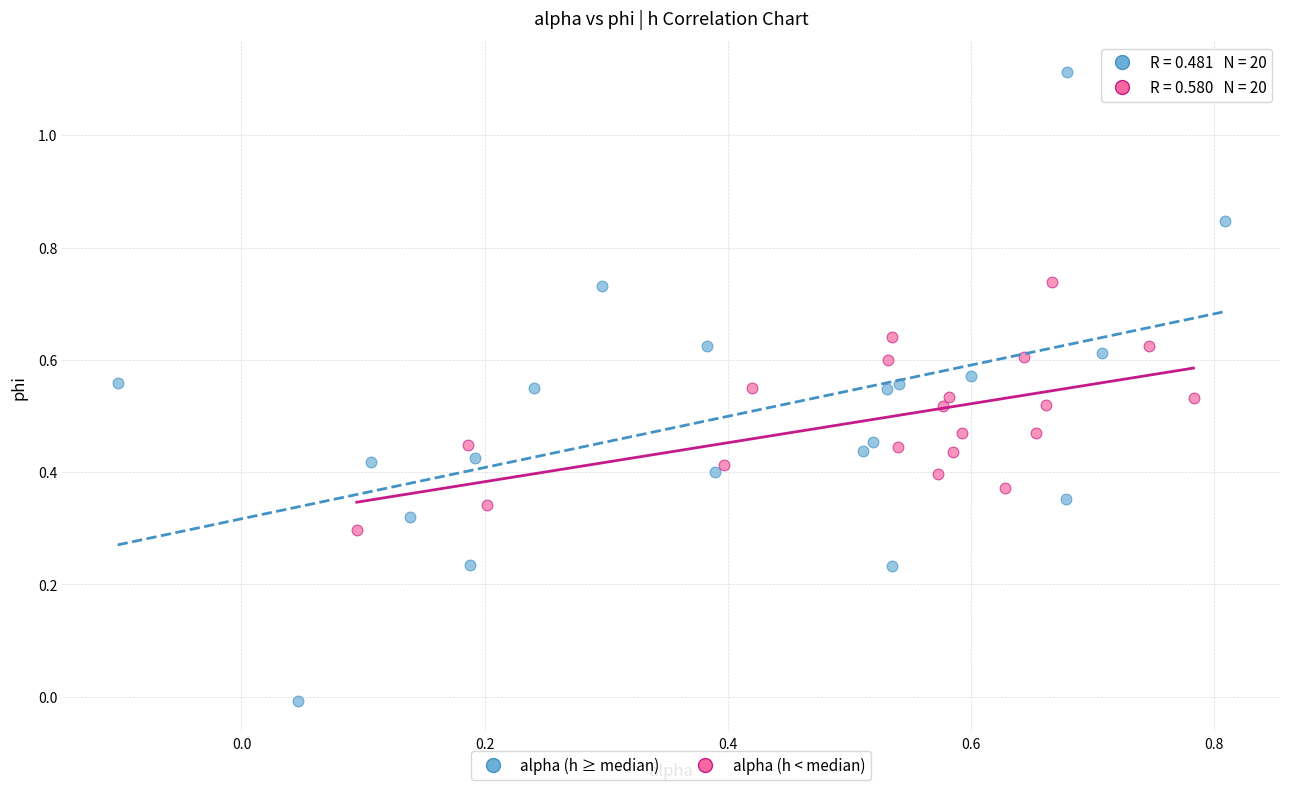

What are all the series names shown in the legend?

alpha (h ≥ median), alpha (h < median)